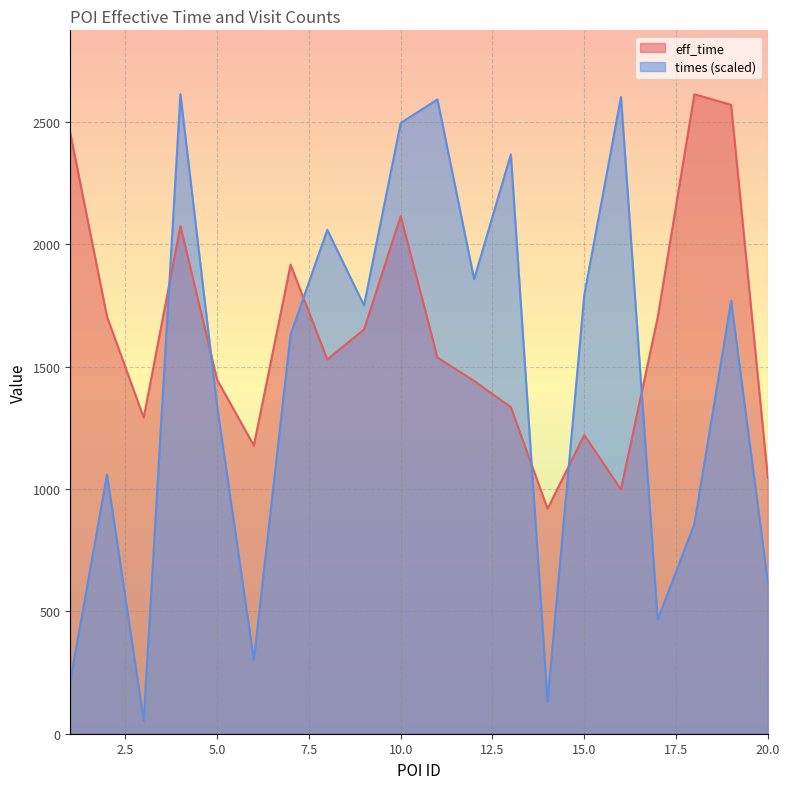

How many lines are shown in the chart?

2